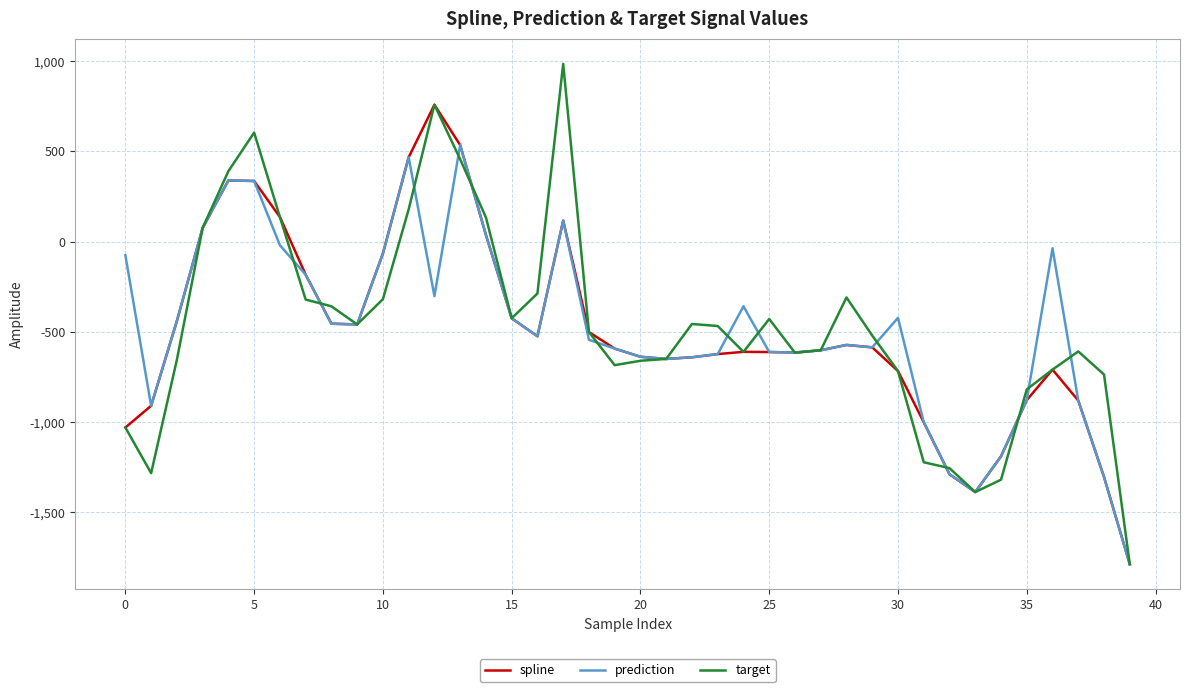

What is the minimum value shown in the chart?

-1786.3